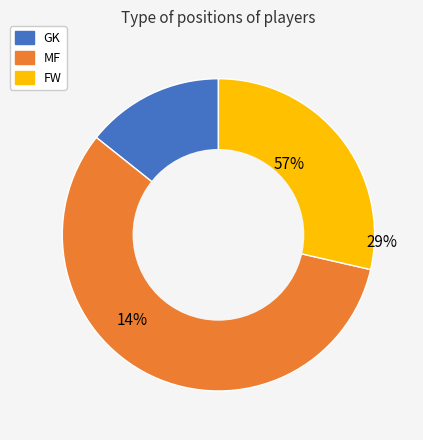

To the nearest percent, what is the difference between the MF and FW slice percentages?

29%